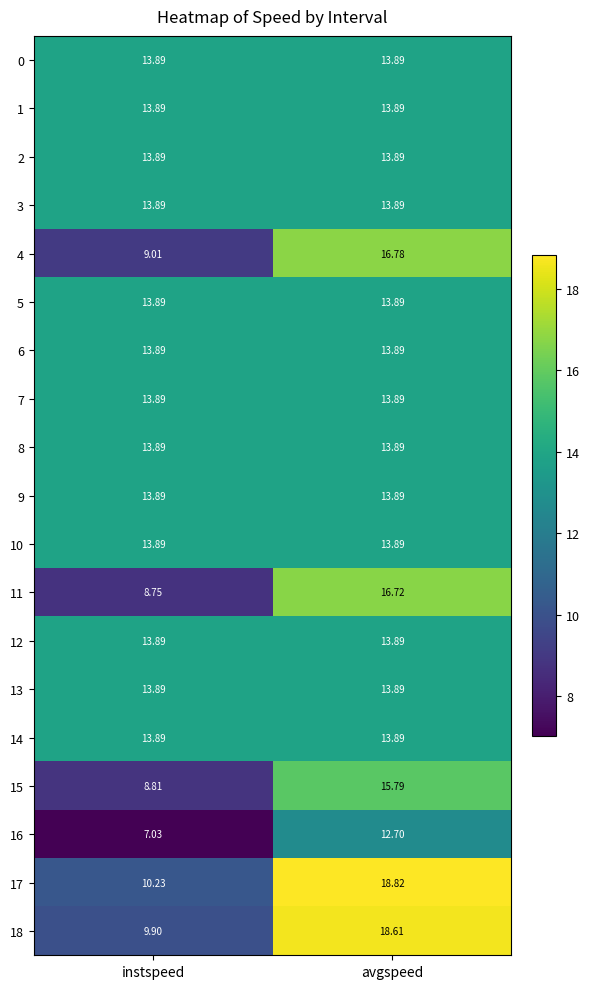

At which category does the chart reach its peak across all series?

avgspeed